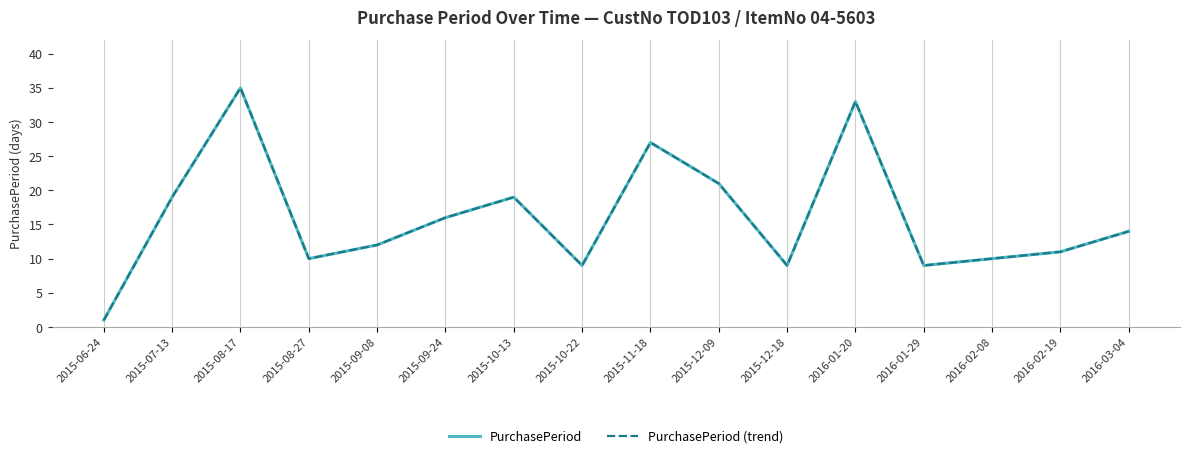

What is the difference between the second highest and minimum values in the PurchasePeriod (trend) series?

32